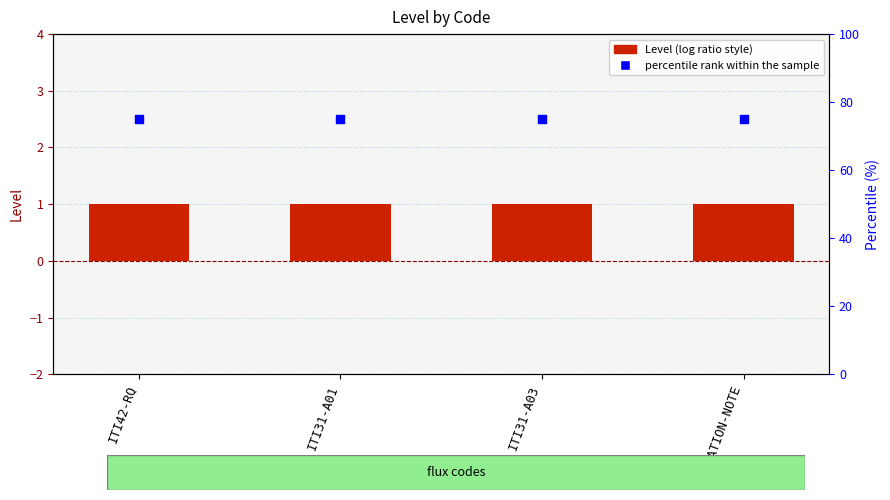

Which series has the widest spread of Y values?

Level